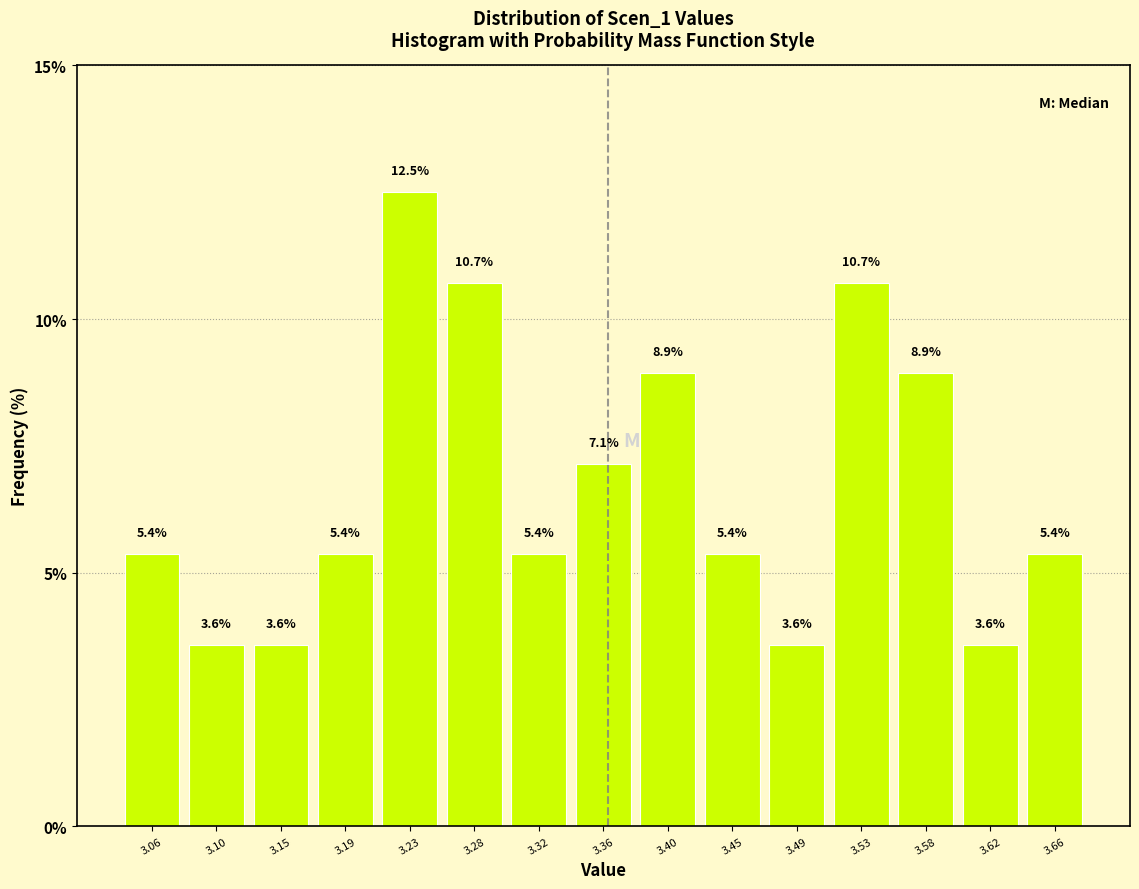

What is the height of the bar covering 3.510 to 3.555 on the x-axis? The bar edges are not printed on the chart, so give them approximately, as read against the axis.

10.7